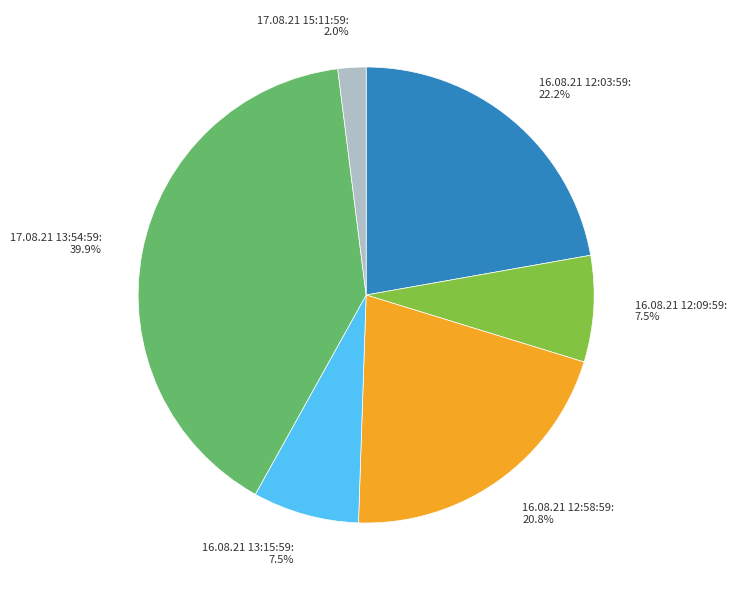

What portion of the pie excludes 16.08.21 13:15:59: 7.5%?

92.5%